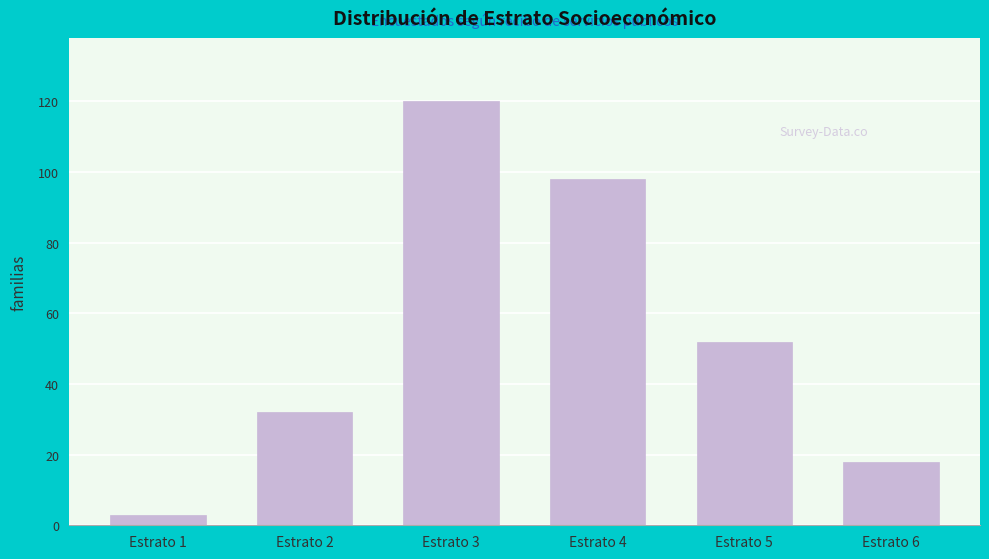

Reading left to right, what are all the values shown in this chart?

3	32	120	98	52	18